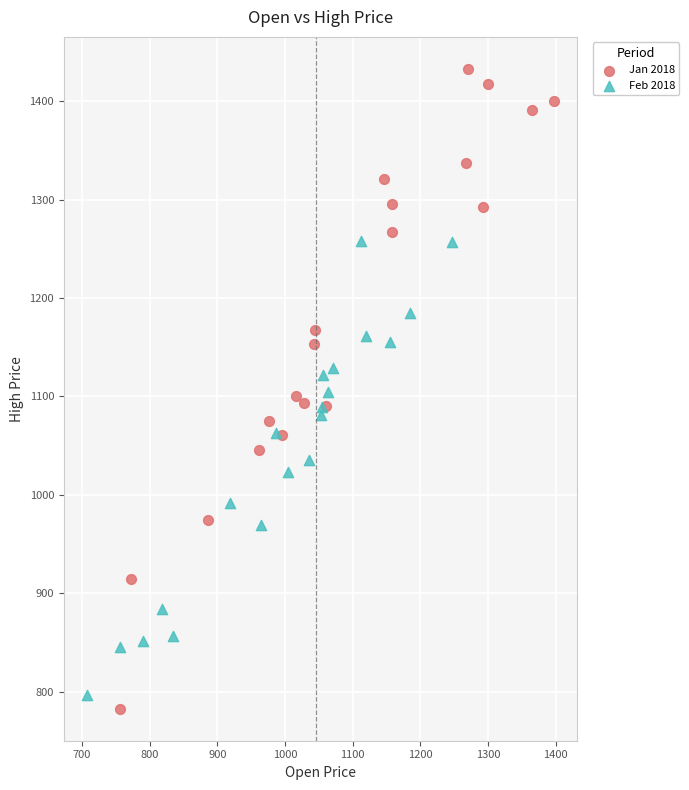

Which series has the widest spread of Y values?

Jan 2018